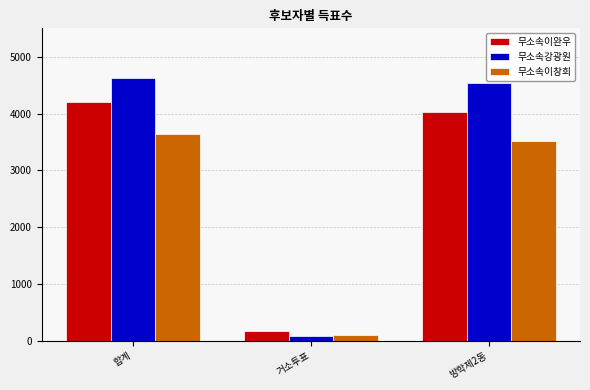

Between 거소투표 and 방학제2동, which series saw the biggest shift?

무소속강광원